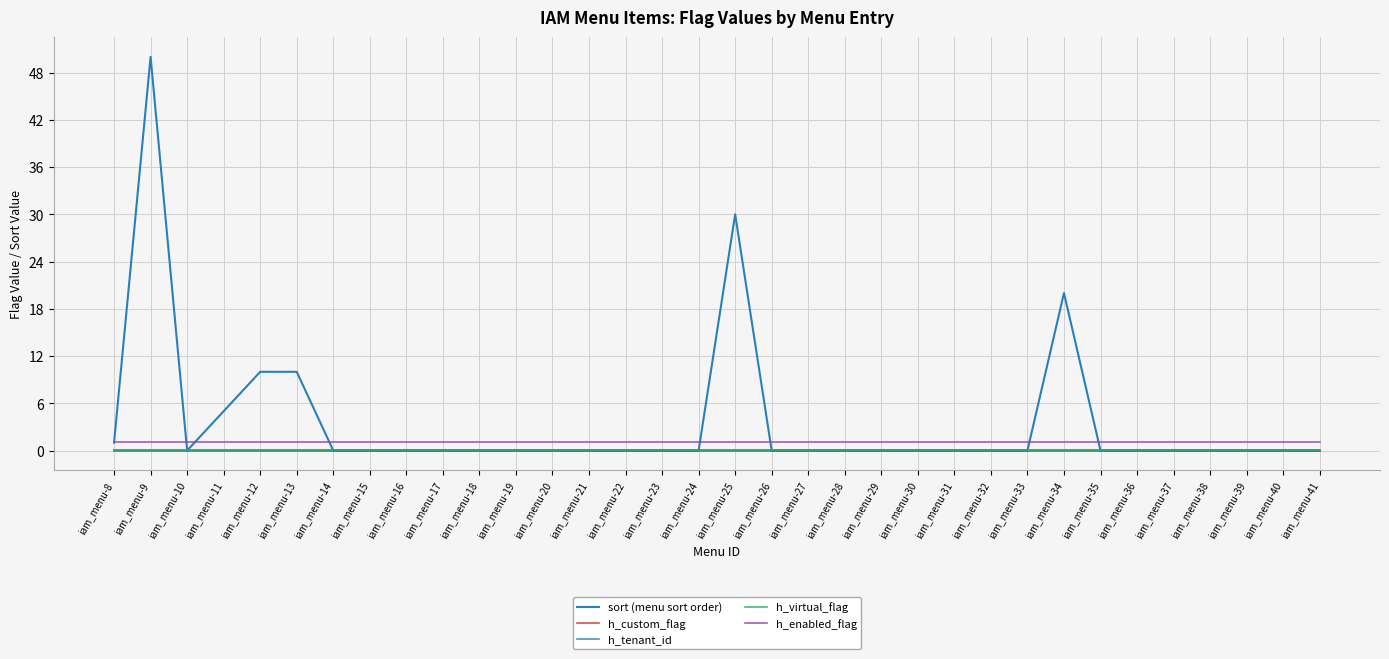

Which series has the largest total across all categories?

sort (menu sort order)